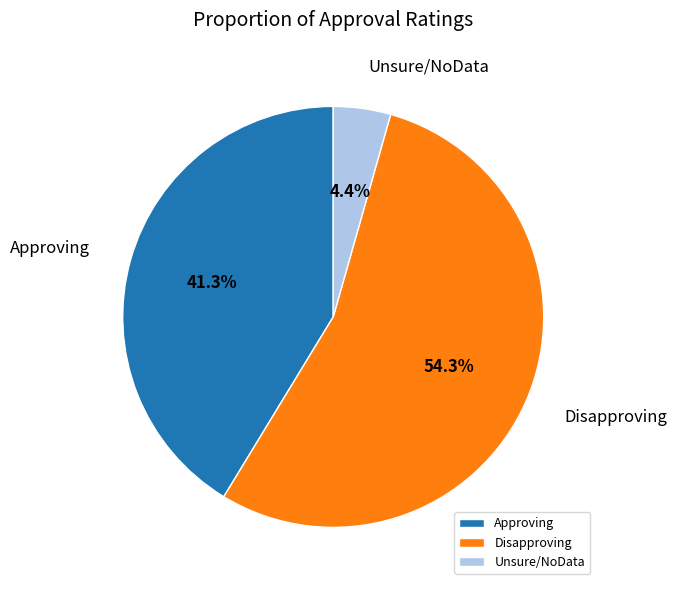

How many segments does this pie chart have?

3